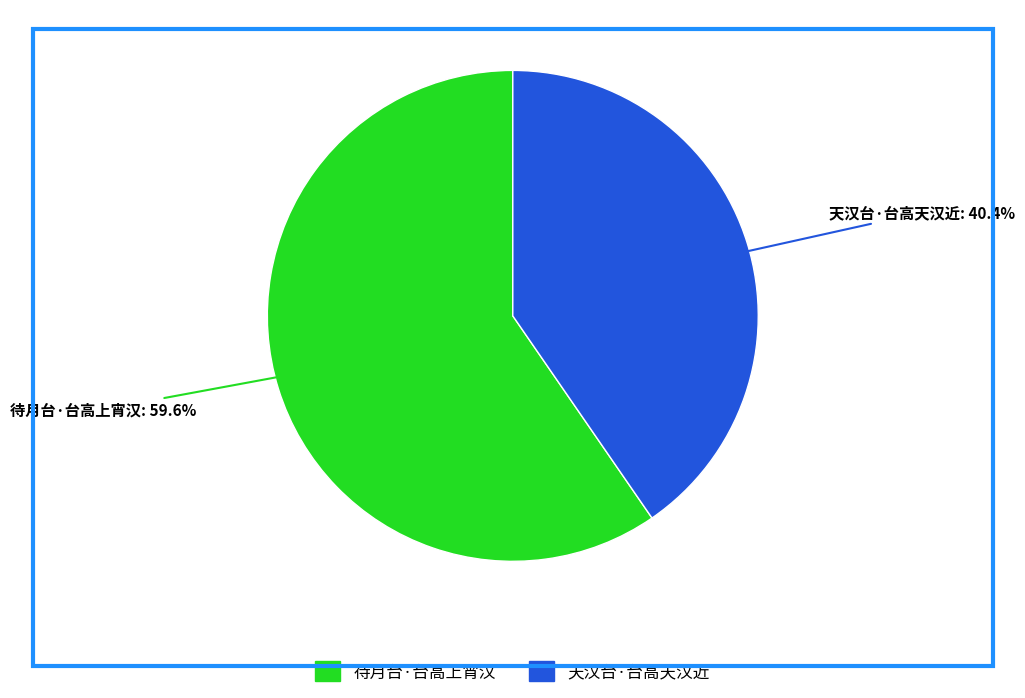

Which has a higher value, 天汉台·台高天汉近 or 待月台·台高上宵汉?

待月台·台高上宵汉